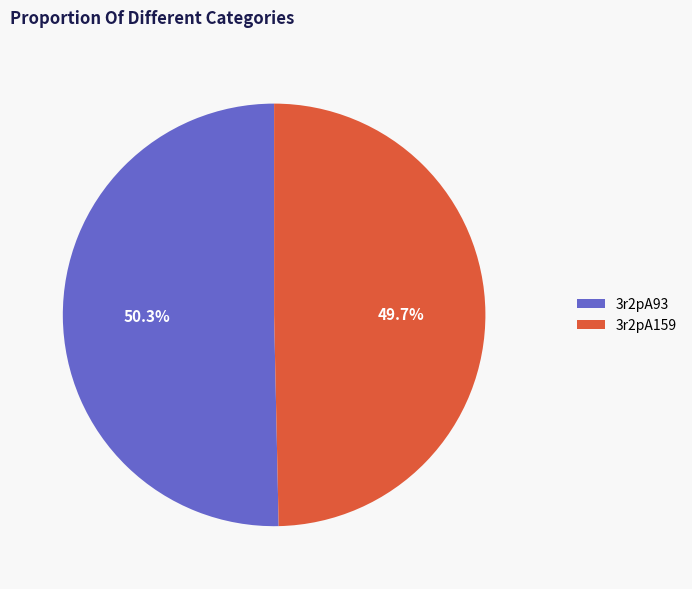

Rank the categories by value from highest to lowest.

3r2pA93, 3r2pA159